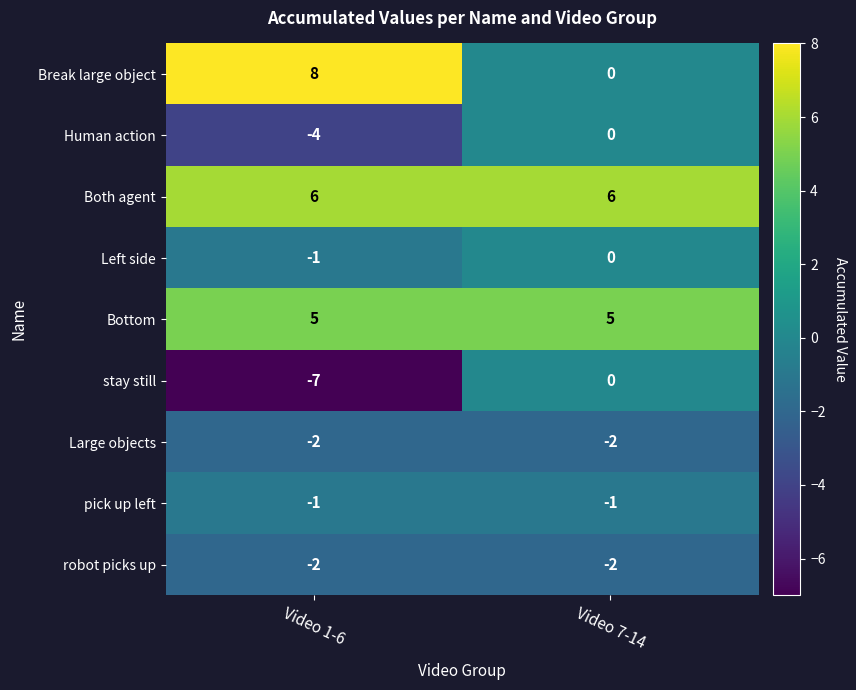

What is the total value across all series at Video 7-14?

6